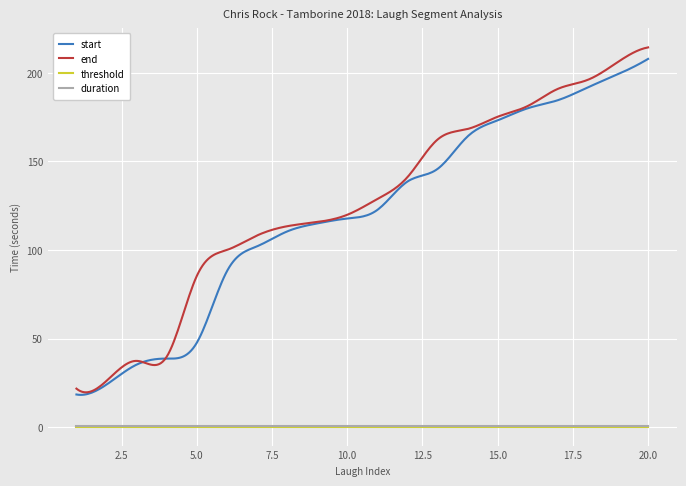

True or false: end and threshold cross at least once.

False